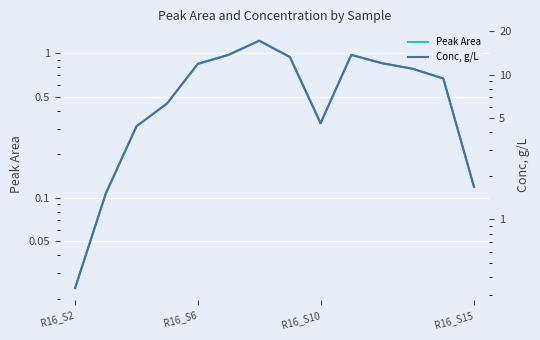

What is the label of the 1st point from the left?

R16_S2